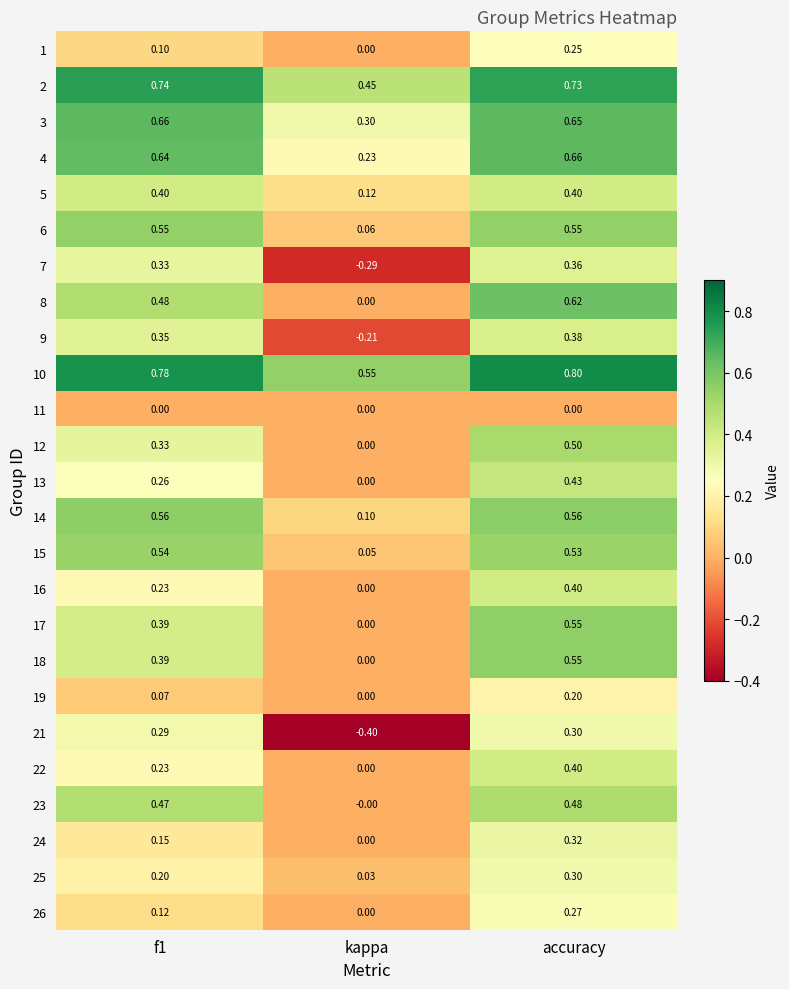

Which category has the lowest value across all series?

kappa